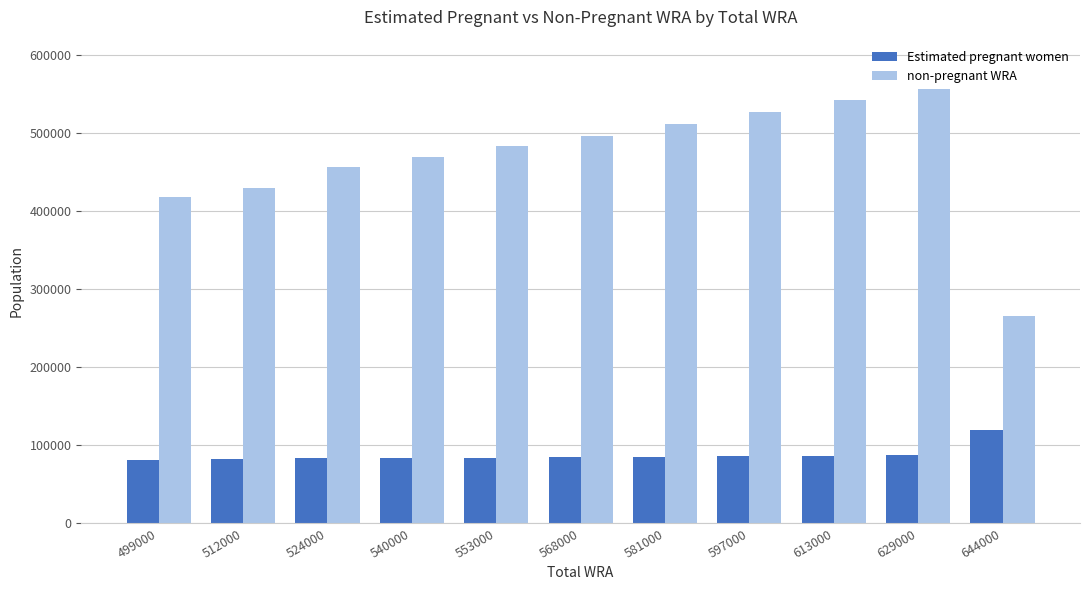

What is the sum of the non-pregnant WRA values at 540000 and 499000?

887307.1